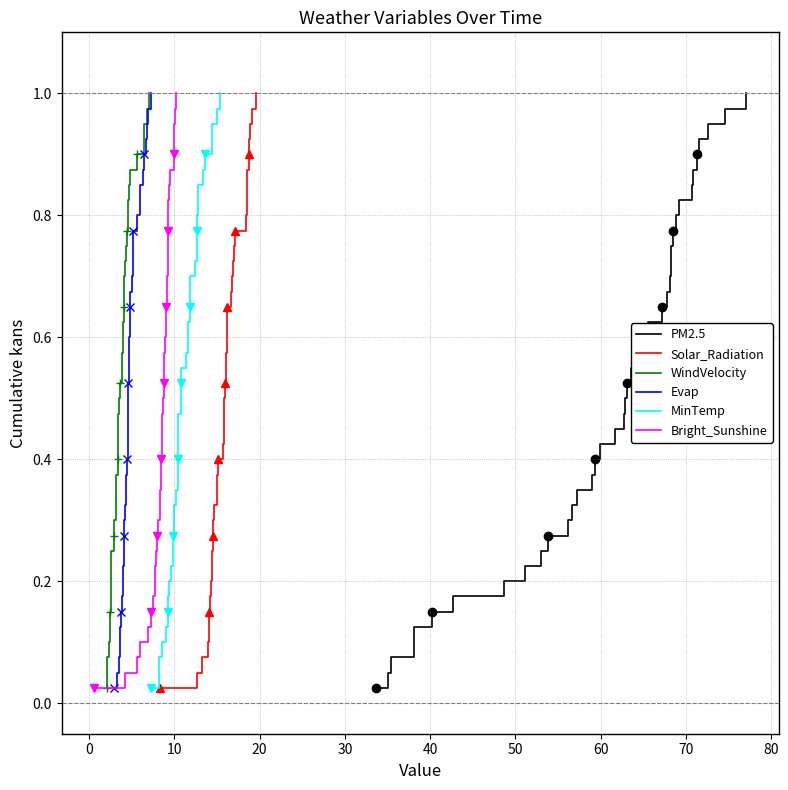

Between 10 and 50, which is larger?

50